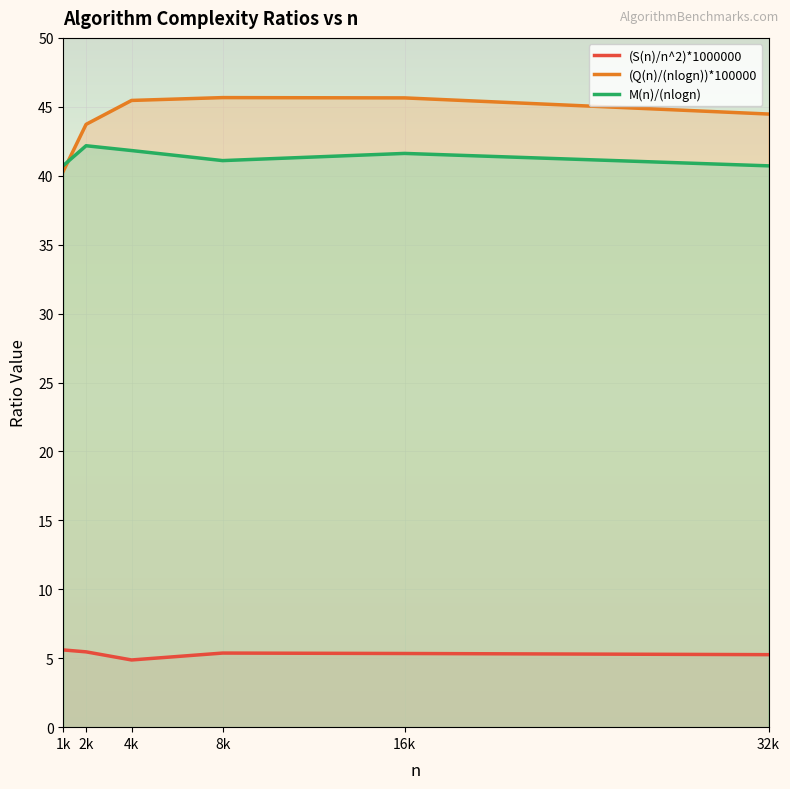

Reading left to right, what are all the values shown in this chart?

(S(n)/n^2)*1000000: 1k=5.6	2k=5.5	4k=4.9	8k=5.4	16k=5.3	32k=5.3
(Q(n)/(nlogn))*100000: 1k=40.3	2k=43.7	4k=45.5	8k=45.7	16k=45.6	32k=44.5
M(n)/(nlogn): 1k=40.7	2k=42.2	4k=41.8	8k=41.1	16k=41.6	32k=40.7